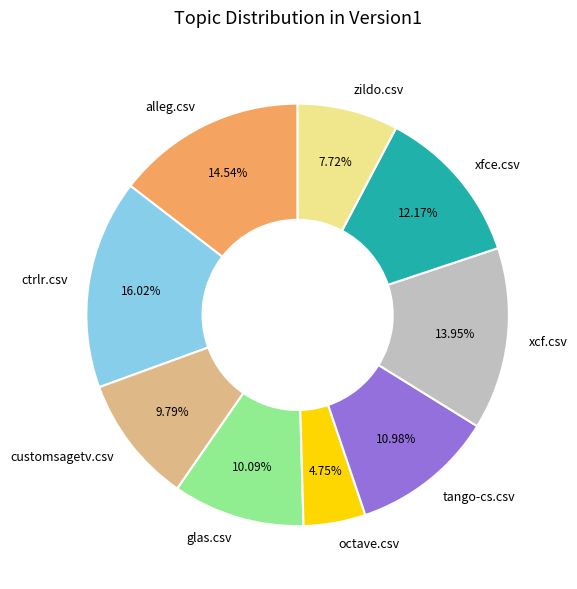

What portion of the pie excludes xfce.csv?

87.8%